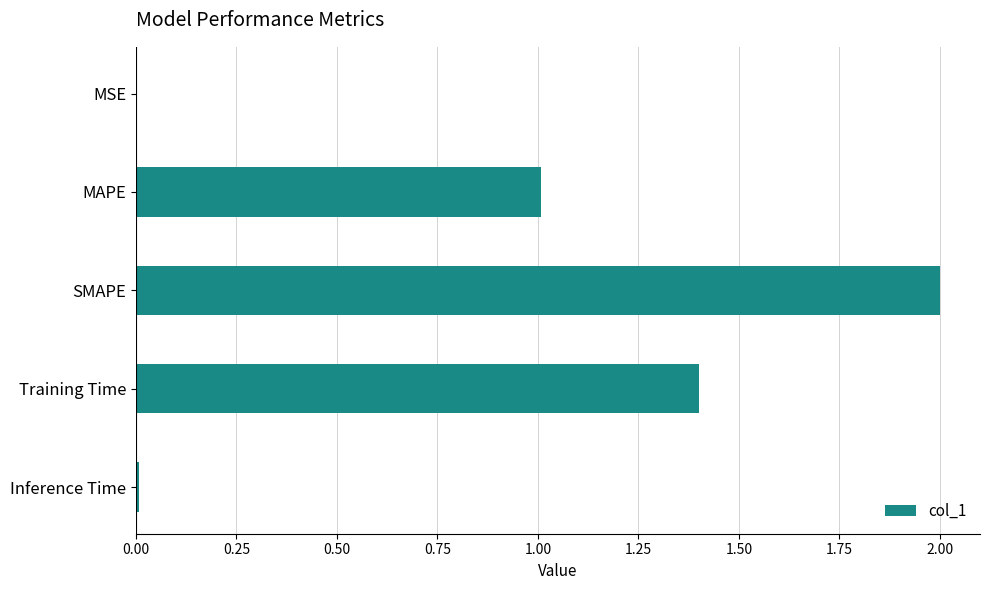

What is the sum of all values?

4.4